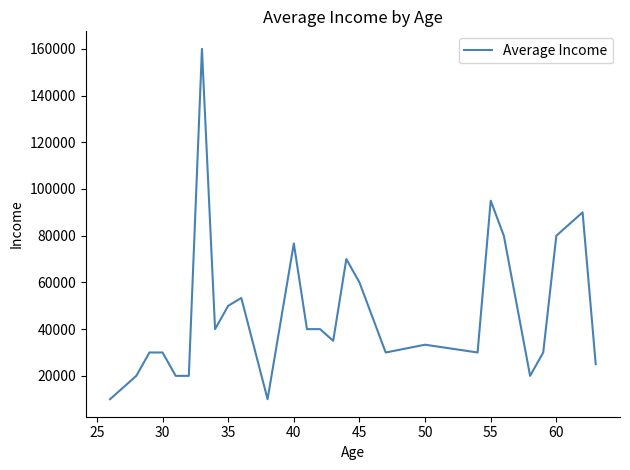

What is the greatest value displayed?

160000.0